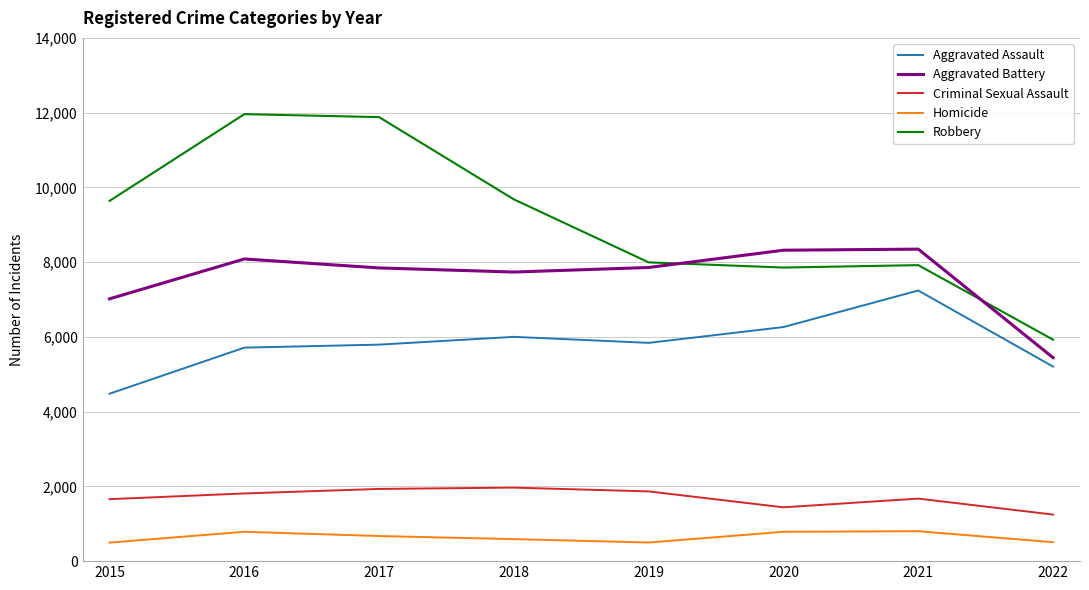

Which series has the largest total across all categories?

Robbery